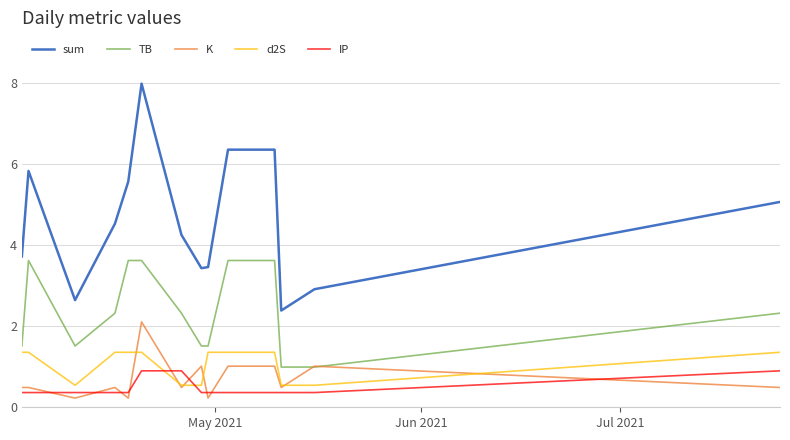

Which series has the largest total across all categories?

sum